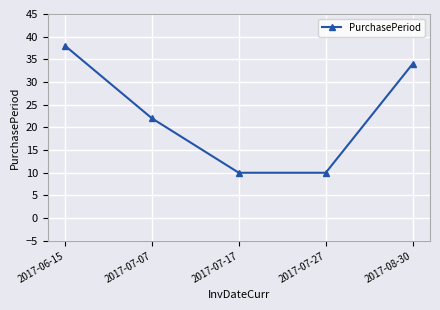

What is the minimum value shown in the chart?

10